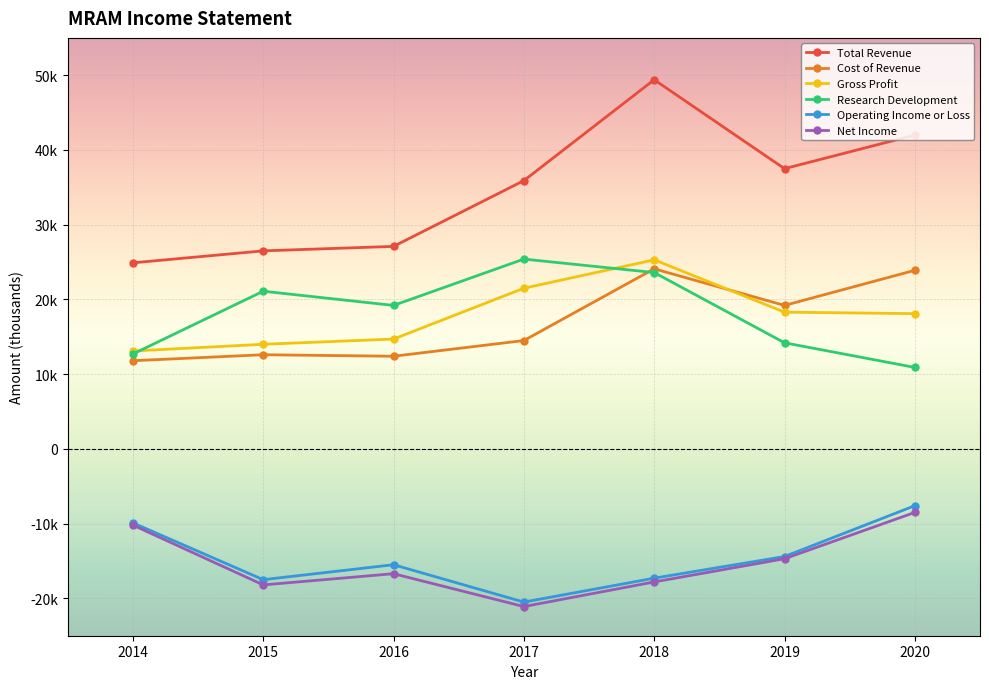

Reading right to left, extract all data points from this chart.

Total Revenue: 2020=42000	2019=37500	2018=49400	2017=35900	2016=27100	2015=26500	2014=24900
Cost of Revenue: 2020=23900	2019=19200	2018=24100	2017=14500	2016=12400	2015=12600	2014=11800
Gross Profit: 2020=18100	2019=18300	2018=25300	2017=21500	2016=14700	2015=14000	2014=13100
Research Development: 2020=10900	2019=14200	2018=23600	2017=25400	2016=19200	2015=21100	2014=12700
Operating Income or Loss: 2020=-7600	2019=-14400	2018=-17300	2017=-20500	2016=-15500	2015=-17500	2014=-9900
Net Income: 2020=-8500	2019=-14700	2018=-17800	2017=-21100	2016=-16700	2015=-18200	2014=-10200